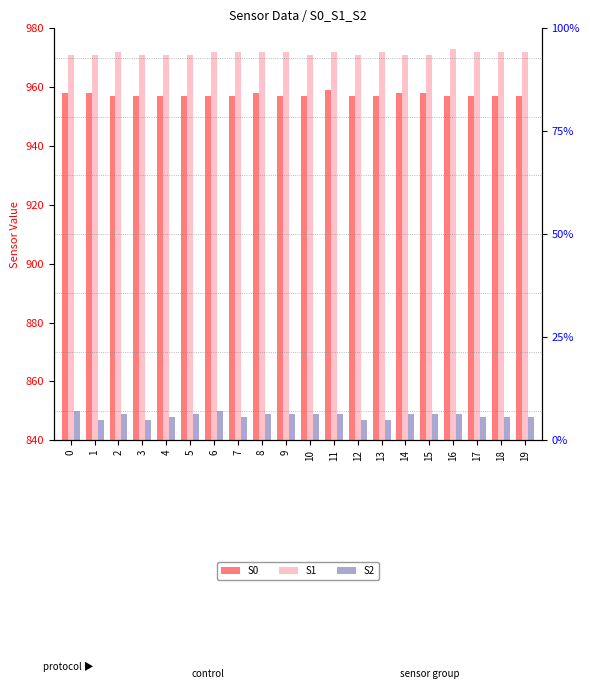

Reading left to right, transcribe all the data shown in this chart.

S0: 0=958	1=958	2=957	3=957	4=957	5=957	6=957	7=957	8=958	9=957	10=957	11=959	12=957	13=957	14=958	15=958	16=957	17=957	18=957	19=957
S1: 0=971	1=971	2=972	3=971	4=971	5=971	6=972	7=972	8=972	9=972	10=971	11=972	12=971	13=972	14=971	15=971	16=973	17=972	18=972	19=972
S2: 0=850	1=847	2=849	3=847	4=848	5=849	6=850	7=848	8=849	9=849	10=849	11=849	12=847	13=847	14=849	15=849	16=849	17=848	18=848	19=848